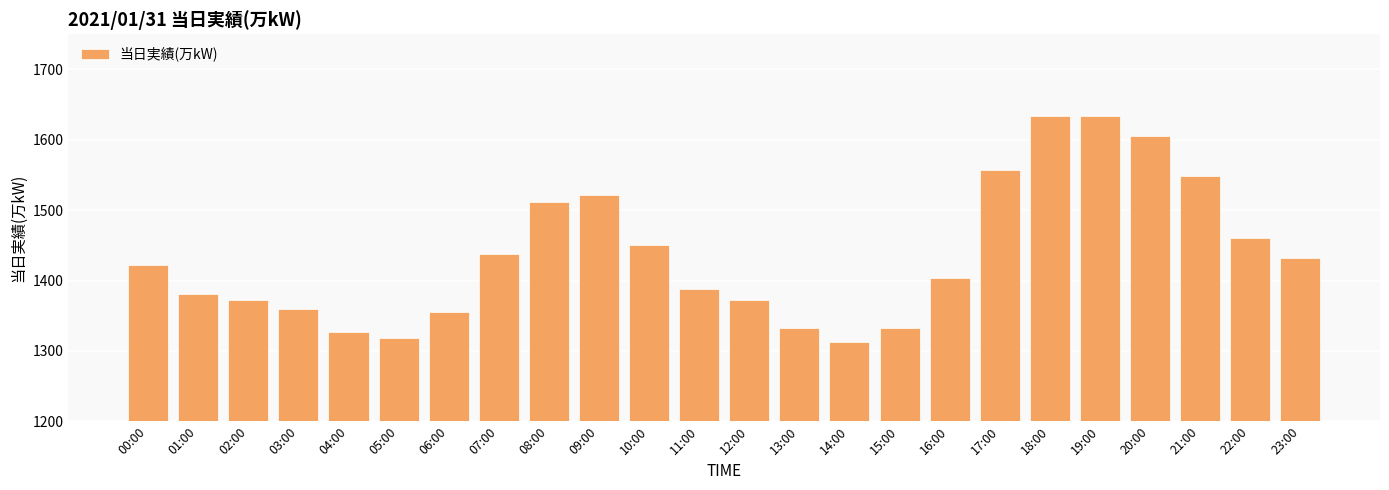

What is the value of the 1st bar from the left?

1422